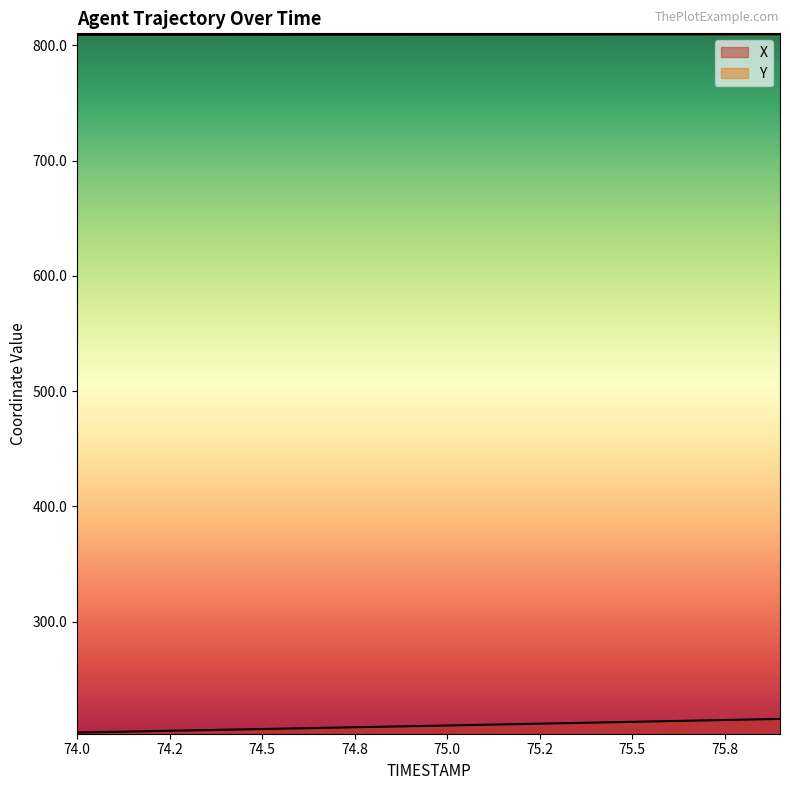

What is the difference between the maximum and second lowest values in the Y series?

0.4